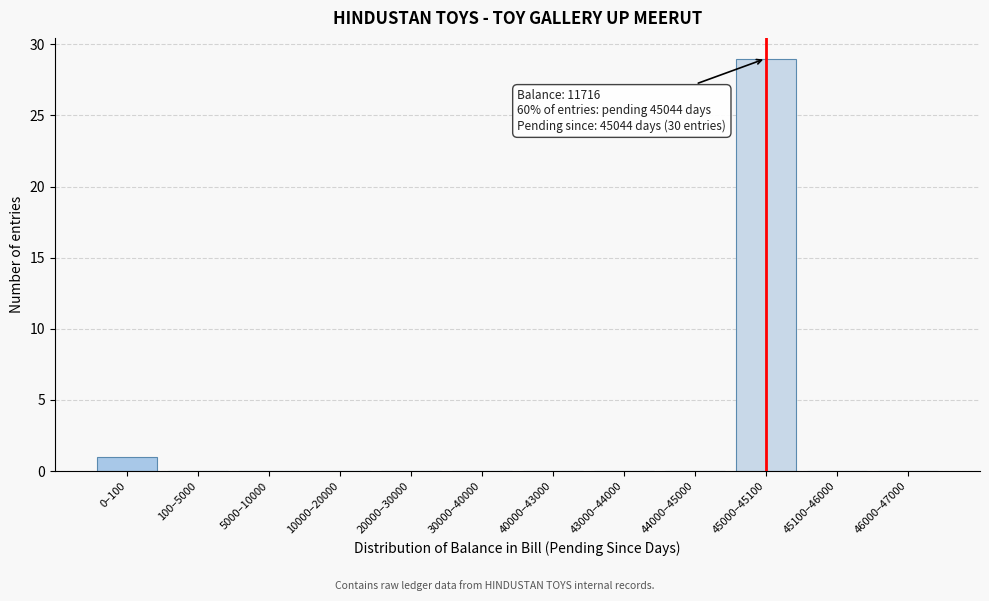

Reading left to right, list all the values displayed in this chart.

0–100=1	100–5000=0	5000–10000=0	10000–20000=0	20000–30000=0	30000–40000=0	40000–43000=0	43000–44000=0	44000–45000=0	45000–45100=29	45100–46000=0	46000–47000=0